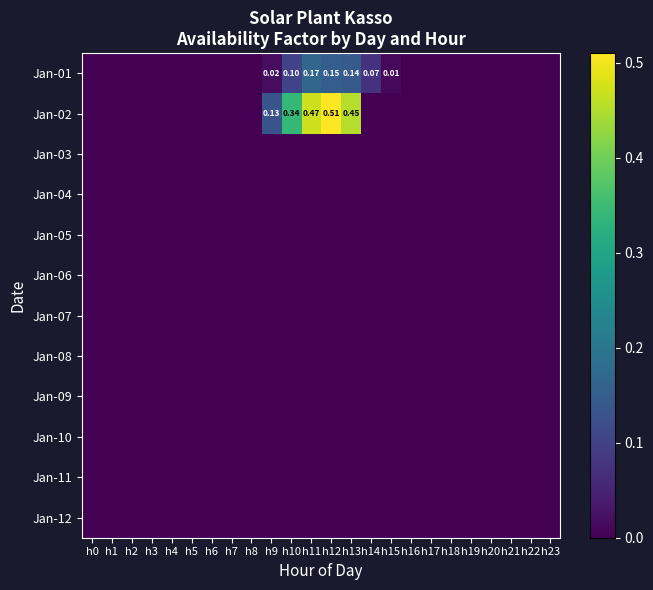

At how many categories does at least one series exceed 0?

7